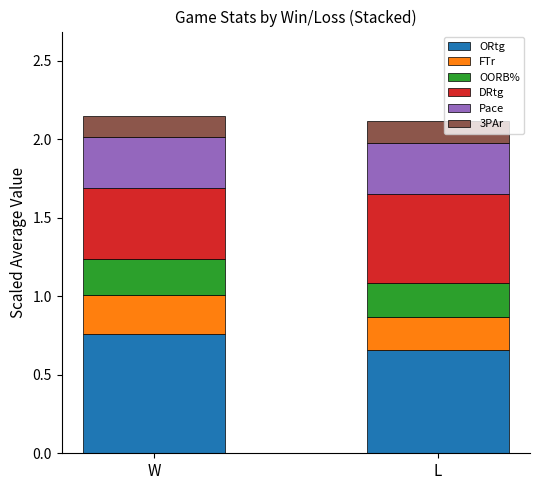

What is the total value across all series at L?

2.1